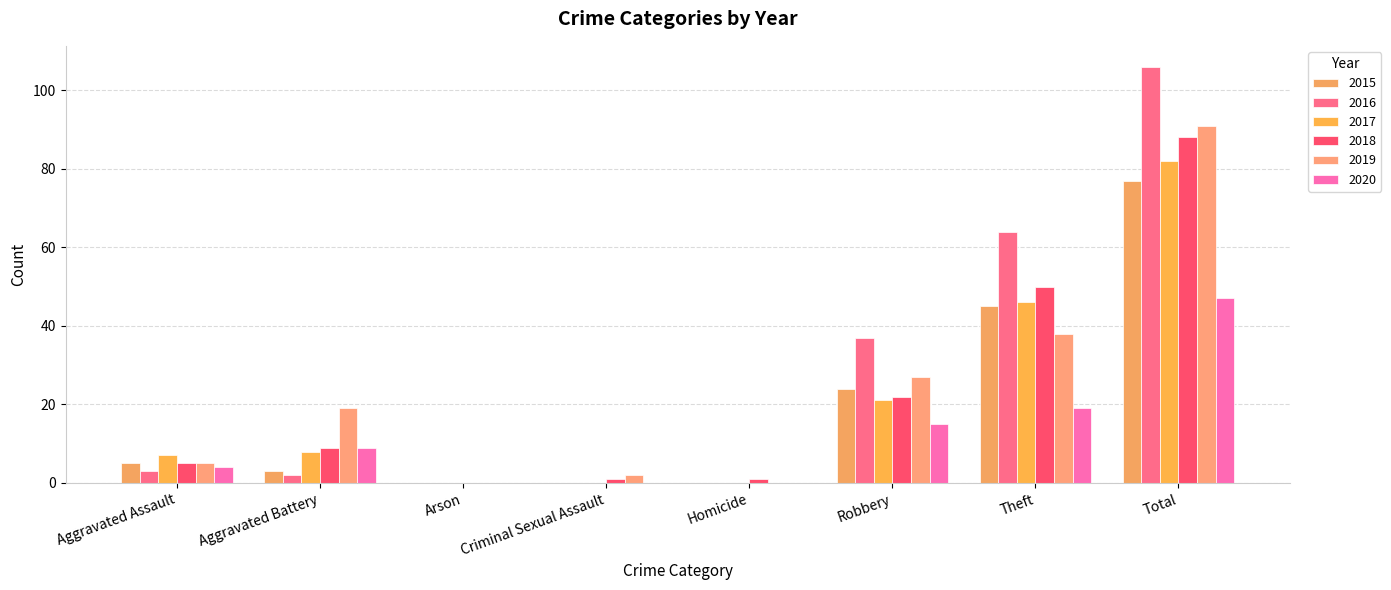

What is the total value across all series at Aggravated Battery?

50